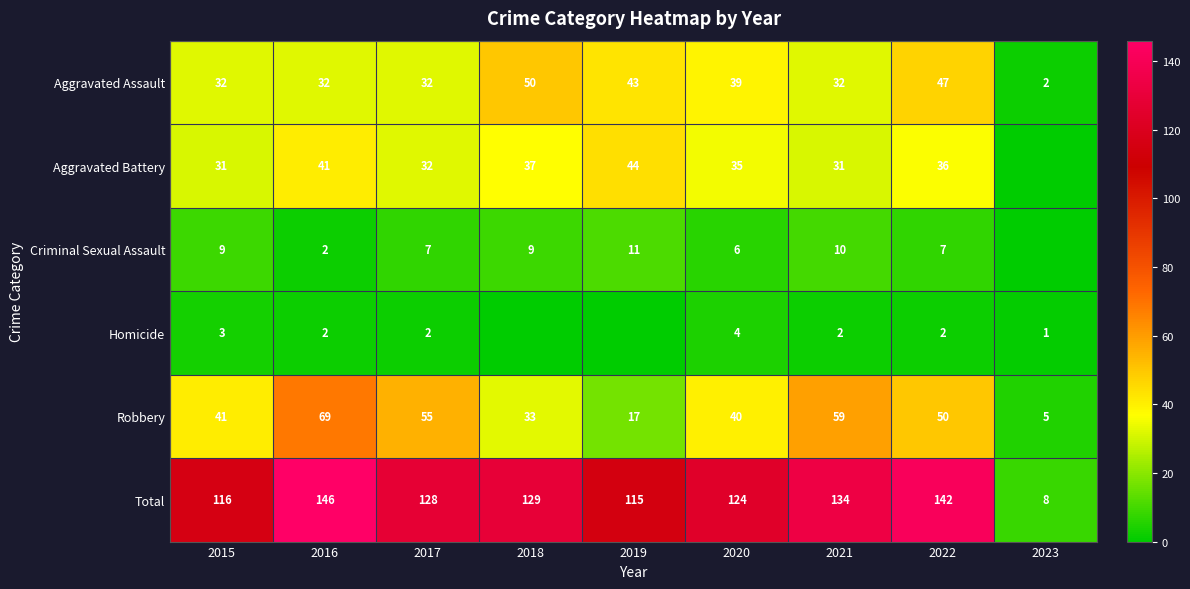

At which label is Aggravated Assault closest to 26?

2015